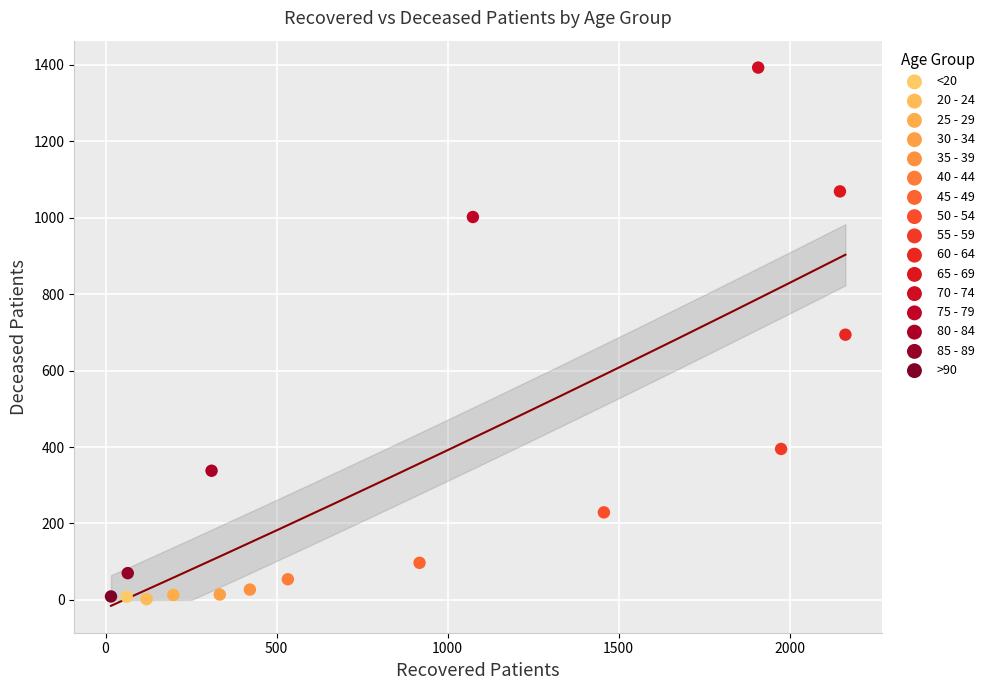

What are all the series names shown in the legend?

<20, 20 - 24, 25 - 29, 30 - 34, 35 - 39, 40 - 44, 45 - 49, 50 - 54, 55 - 59, 60 - 64, 65 - 69, 70 - 74, 75 - 79, 80 - 84, 85 - 89, >90